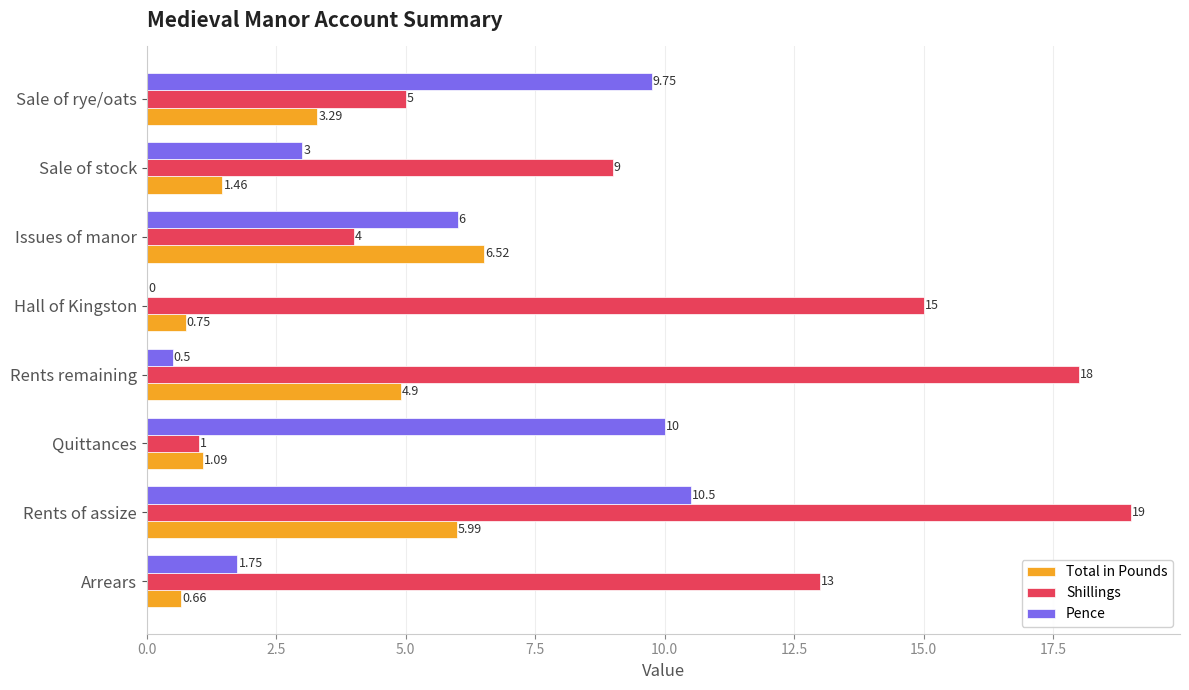

At which label is Pence closest to 5?

Issues of manor